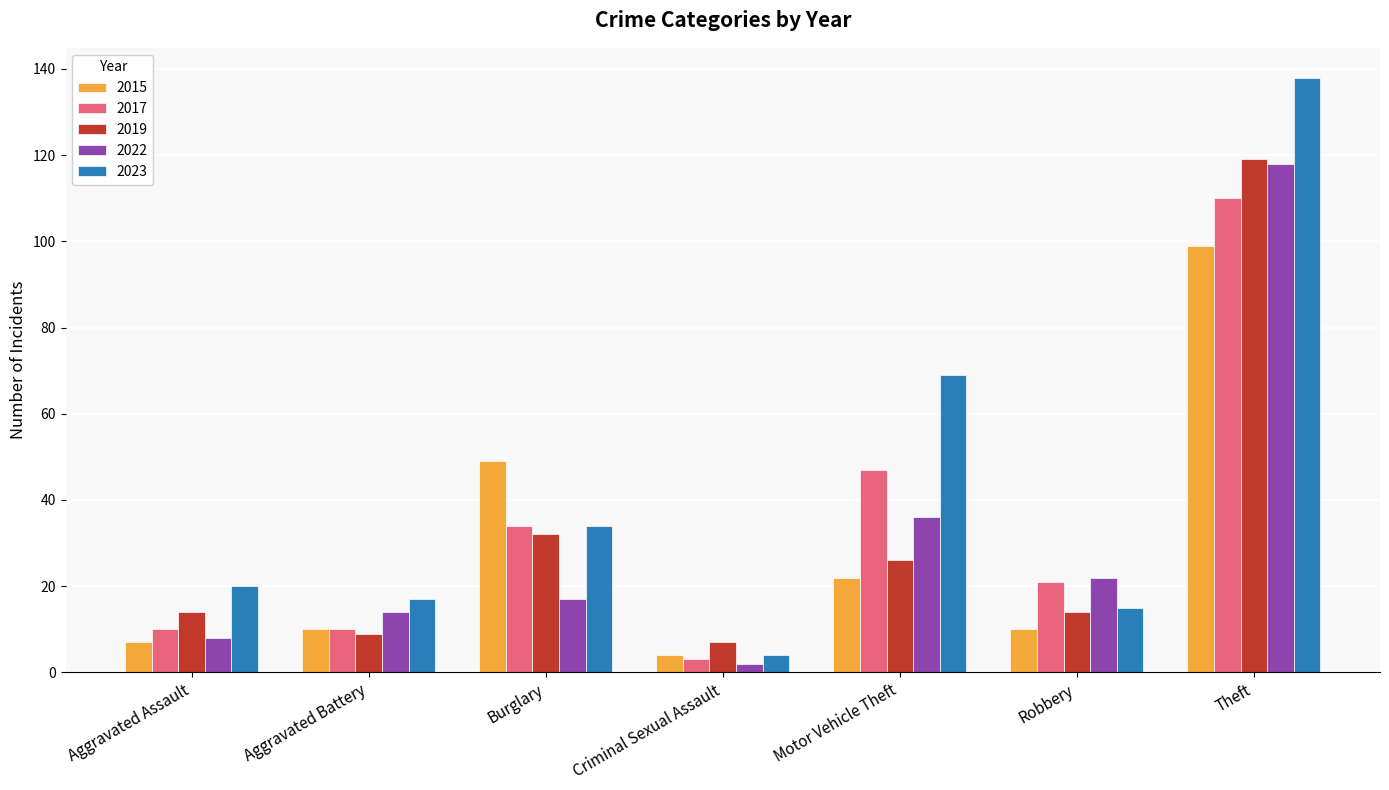

Rank the categories by 2022 value from highest to lowest.

Theft, Motor Vehicle Theft, Robbery, Burglary, Aggravated Battery, Aggravated Assault, Criminal Sexual Assault